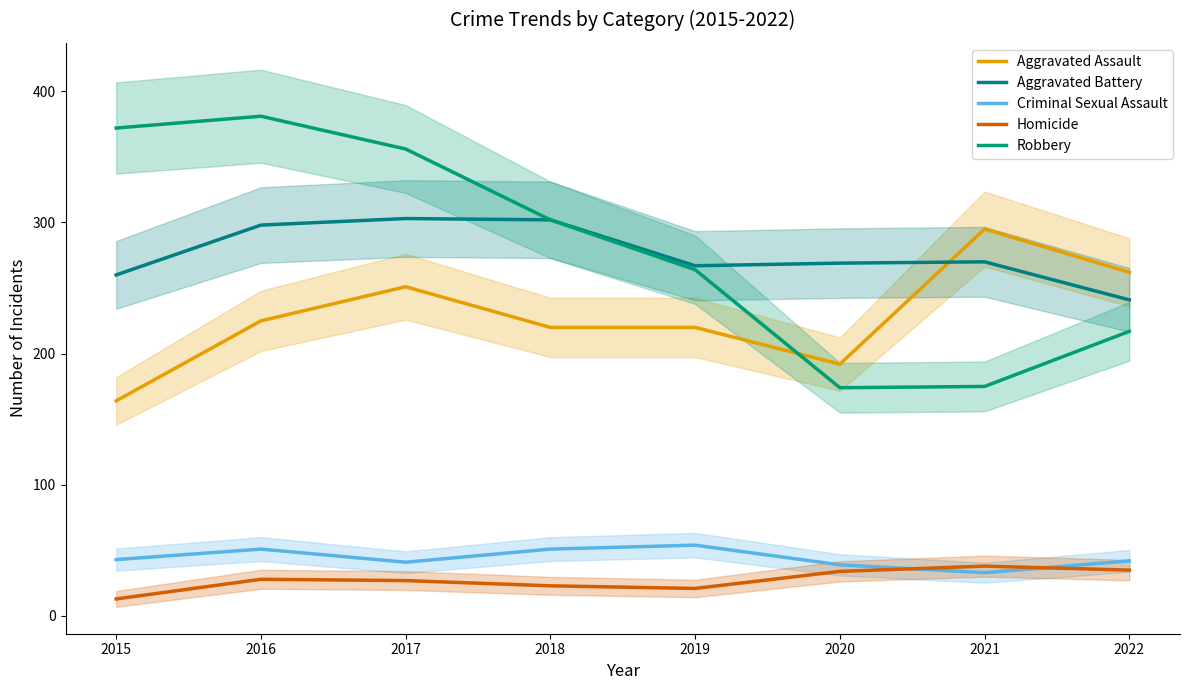

At which category is the sum across all series the highest?

2016